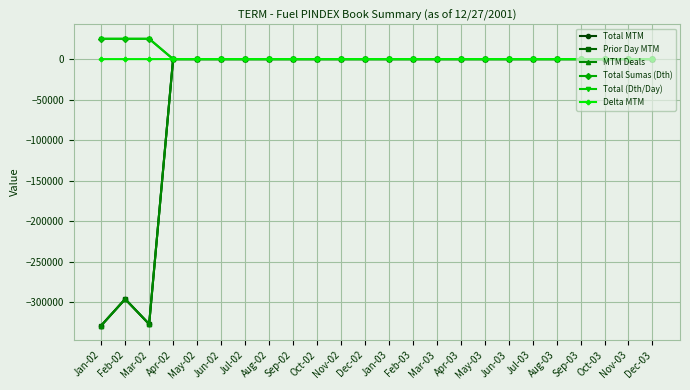

Where is Prior Day MTM nearest to the value -164207?

Feb-02